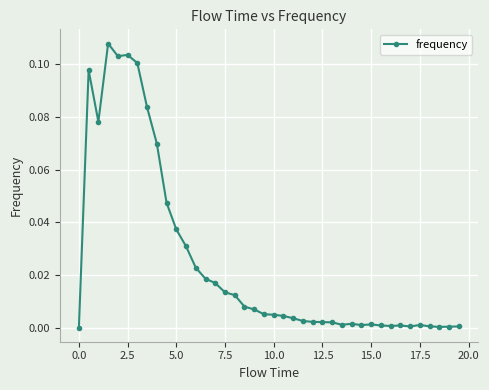

Is this an area chart (filled region under the line)?

No